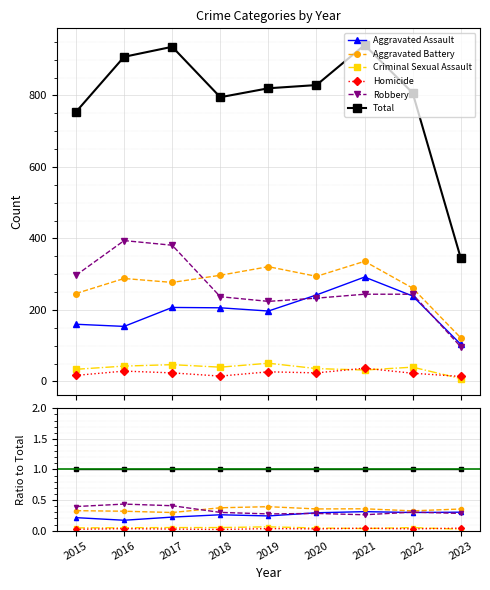

True or false: Aggravated Assault and Total cross at least once.

False